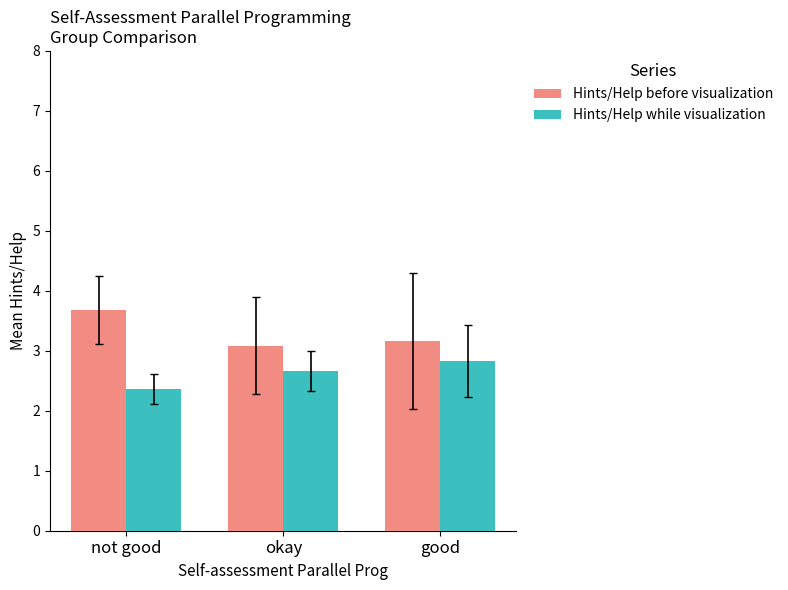

What are all the series names shown in the legend?

Hints/Help before visualization, Hints/Help while visualization